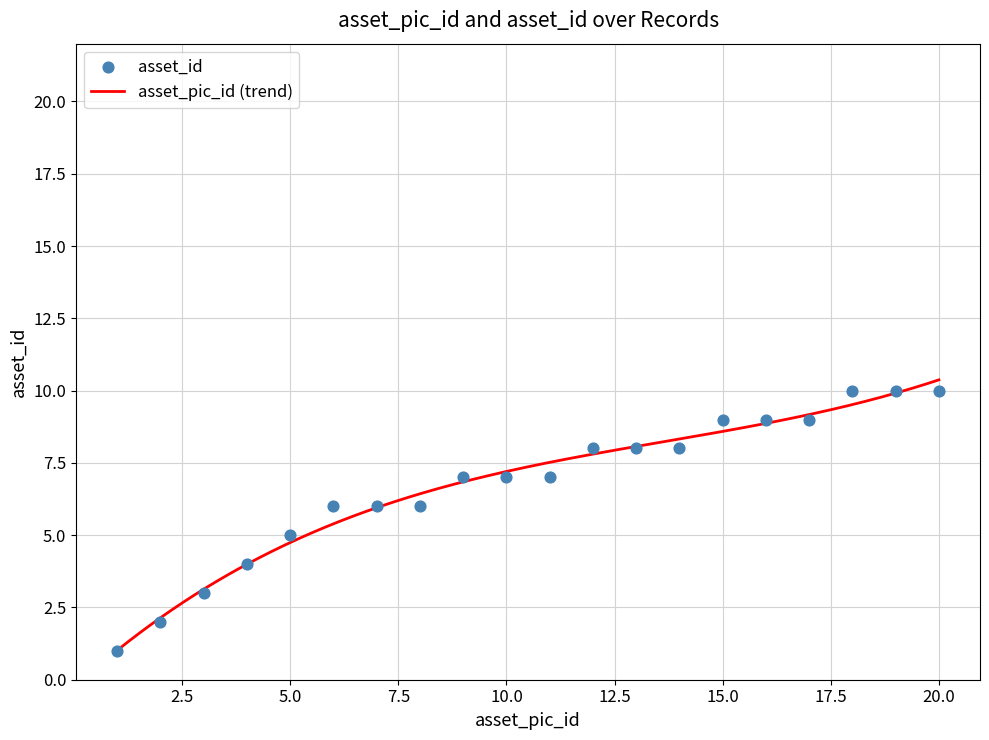

What is the change in value from 5 to 11?

+2